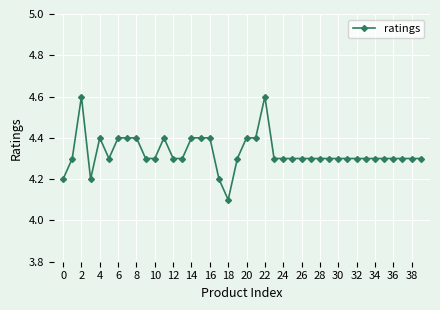

What is the average value?

4.3